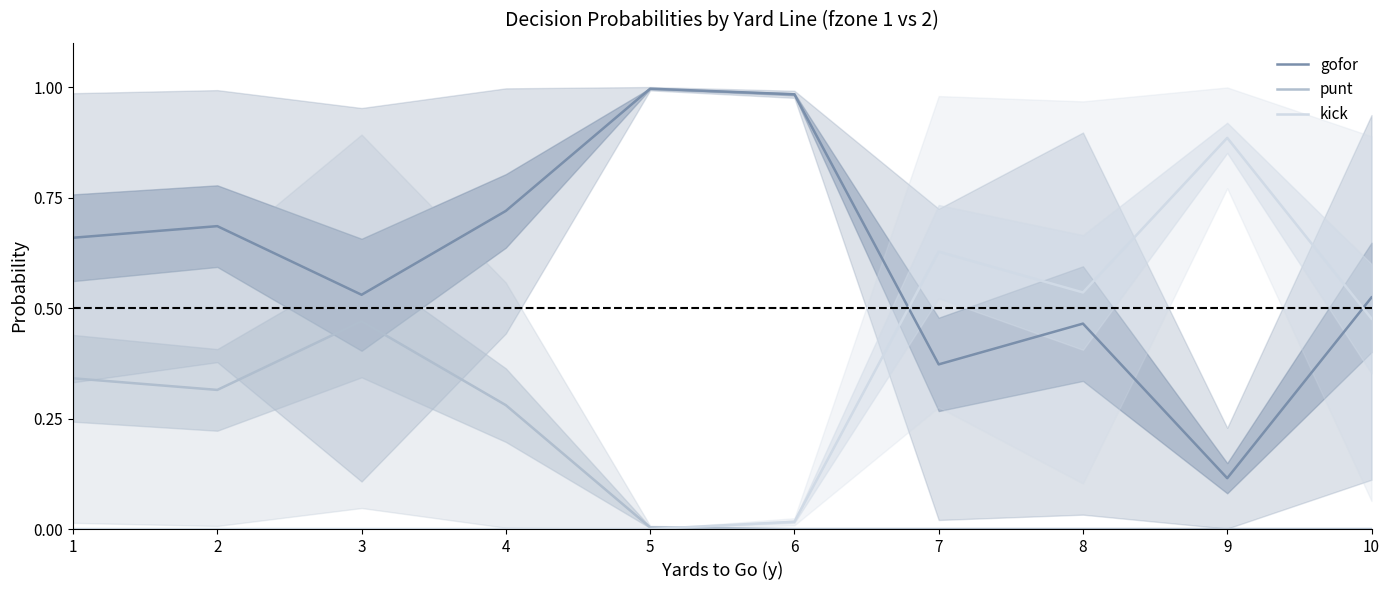

True or false: gofor has more than 1 points higher than both neighbors.

True